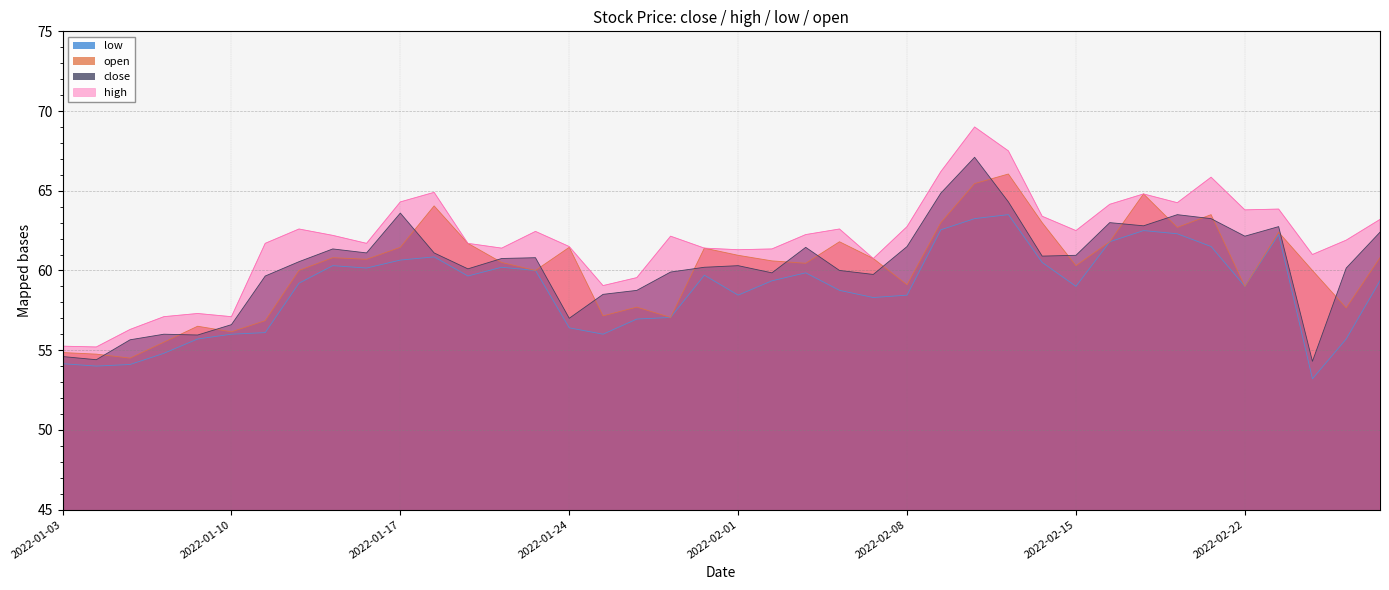

Between 2022-01-18 and 2022-02-24, which series saw the biggest shift?

low